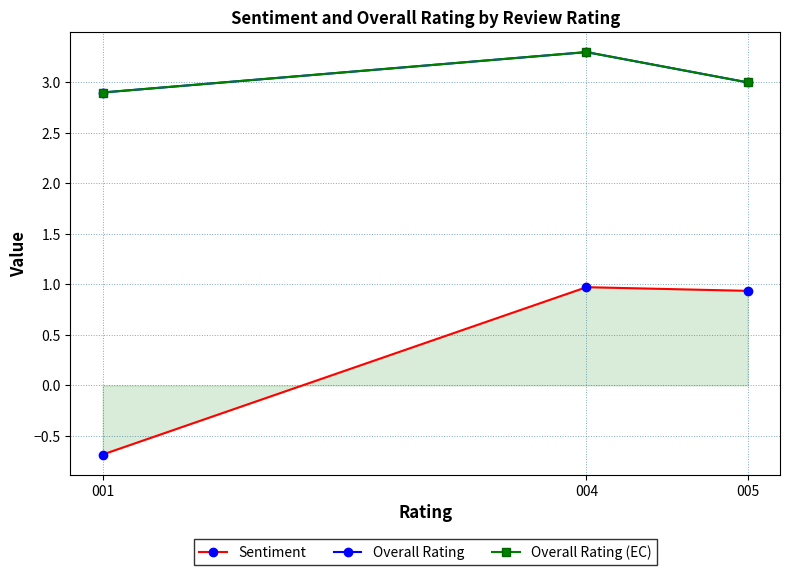

Is this an area chart (filled region under the line)?

Yes